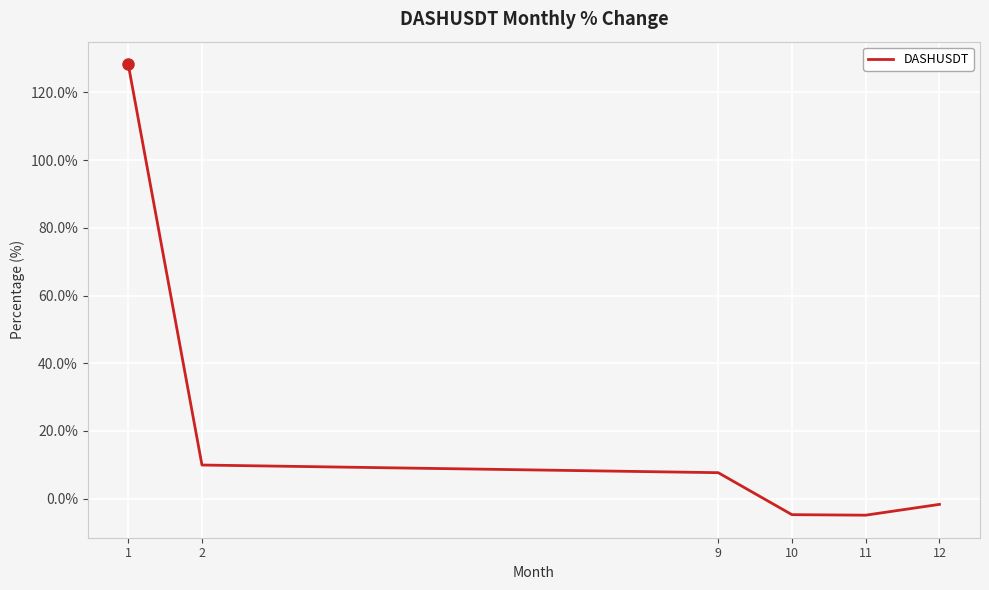

What is the smallest value displayed?

-4.9